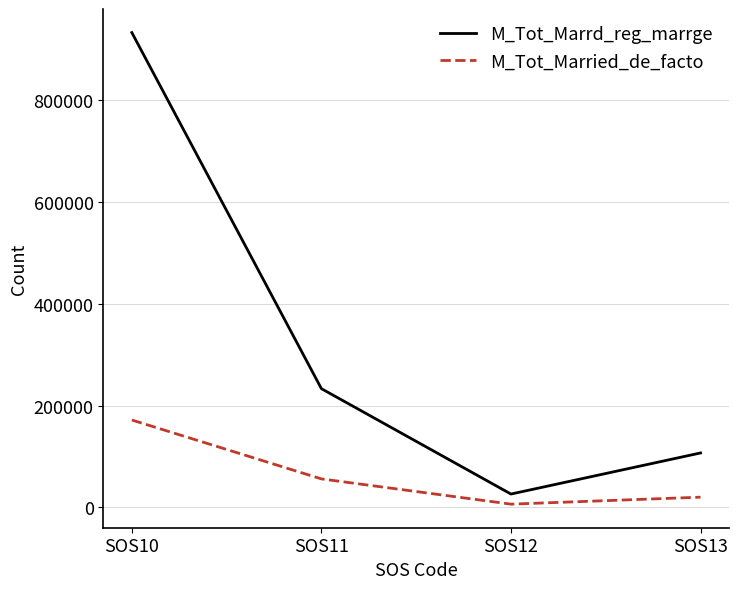

Reading right to left, transcribe all the data shown in this chart.

M_Tot_Marrd_reg_marrge: 106690	25845	233144	933547
M_Tot_Married_de_facto: 19708	5993	55650	171476